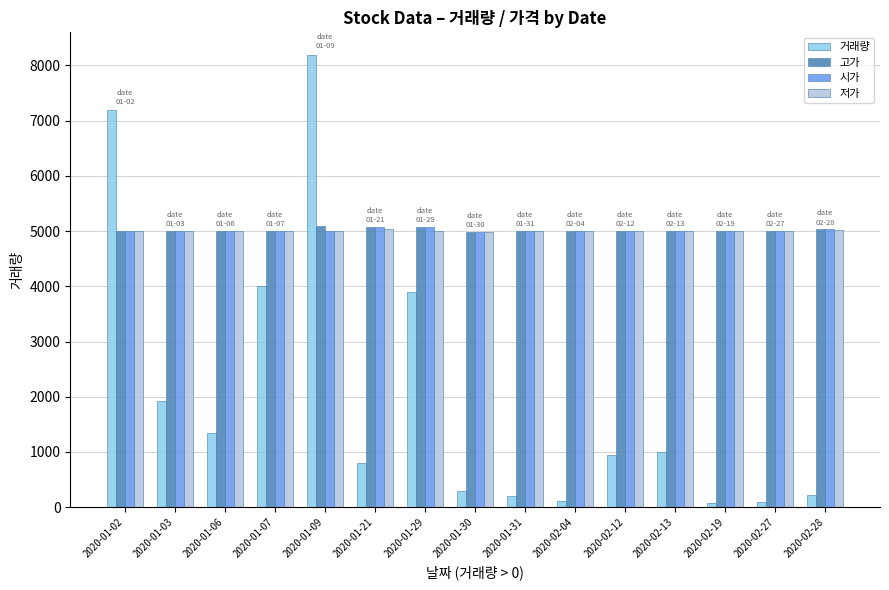

Is it true that 거래량 equals 941 at 2020-02-12?

True